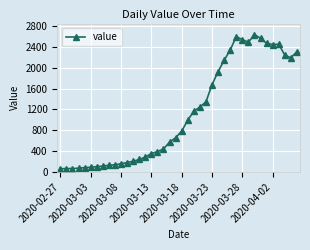

Count the number of categories in the chart.

40